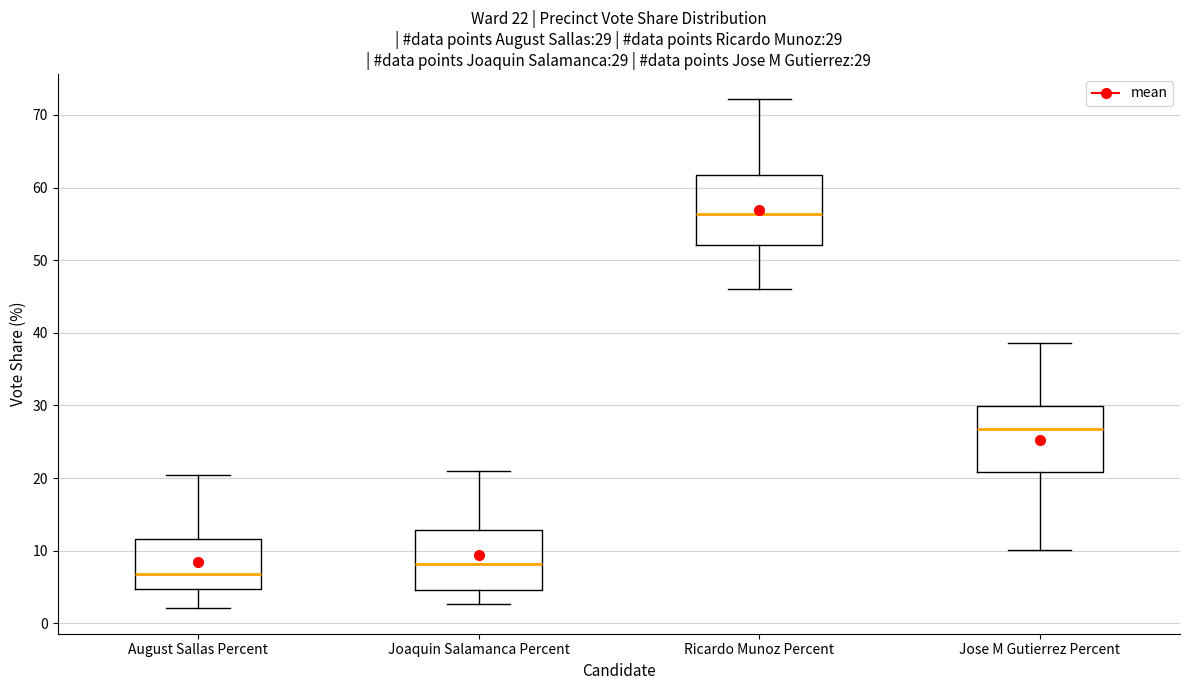

Which box has the highest median line?

Ricardo Munoz Percent